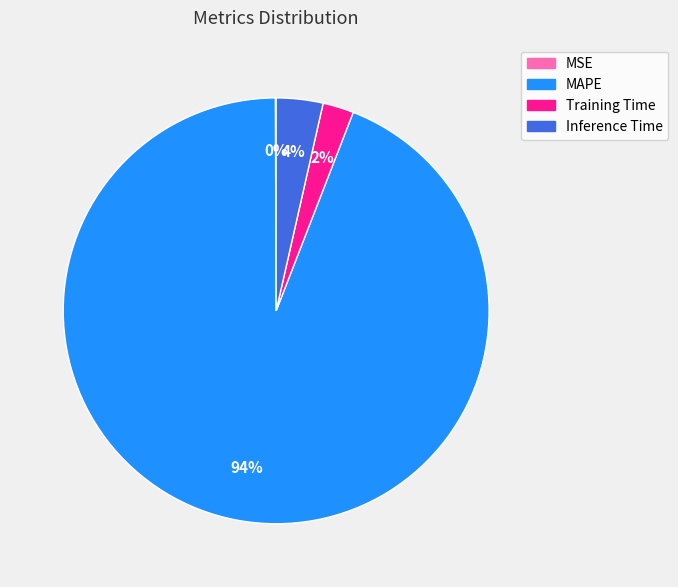

What percentage is the Training Time slice, to the nearest percent?

2%